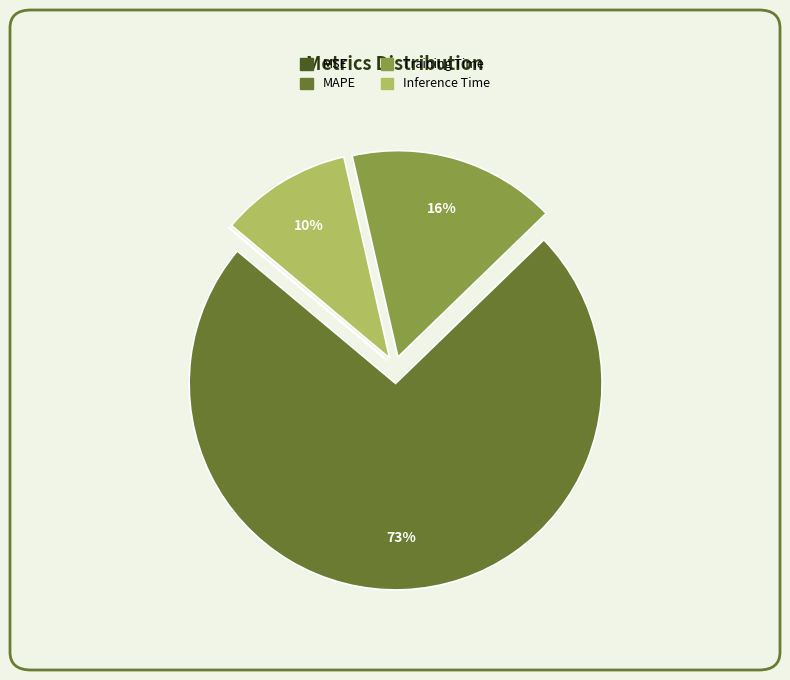

True or false: MAPE accounts for 73% of the total.

True